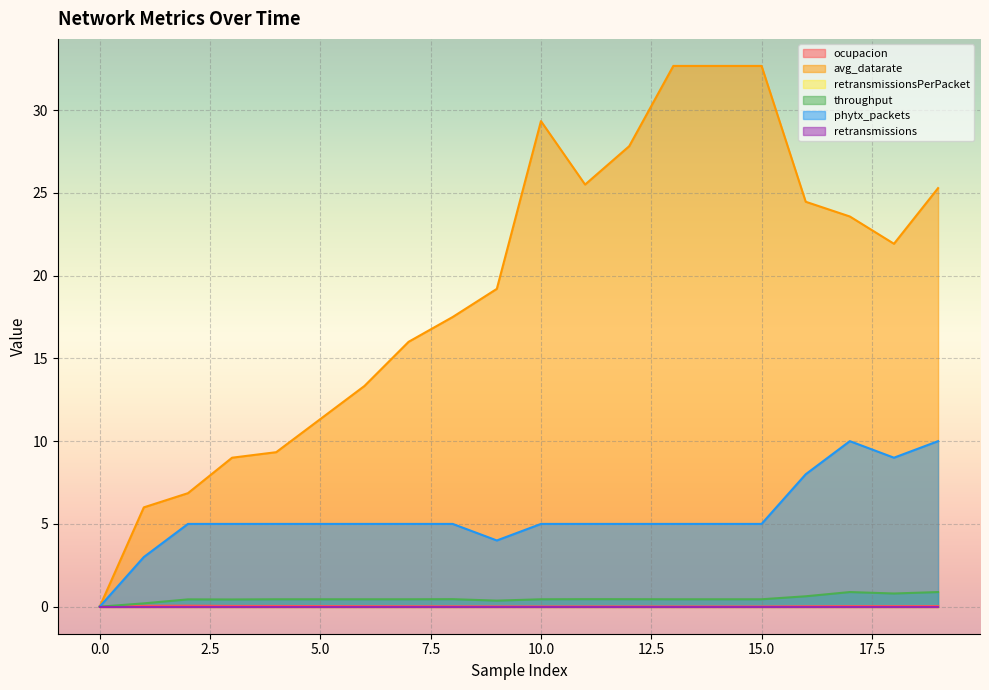

At how many categories does at least one series exceed 19?

11